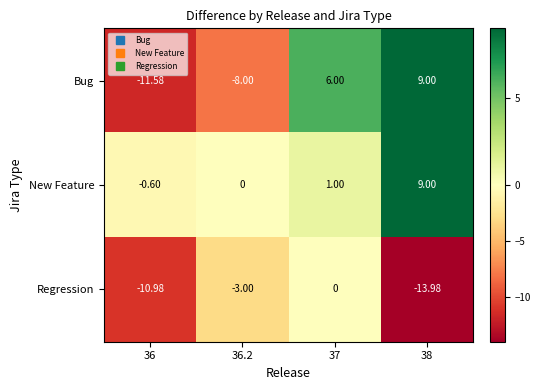

What is the total value across all series at 36?

-23.2